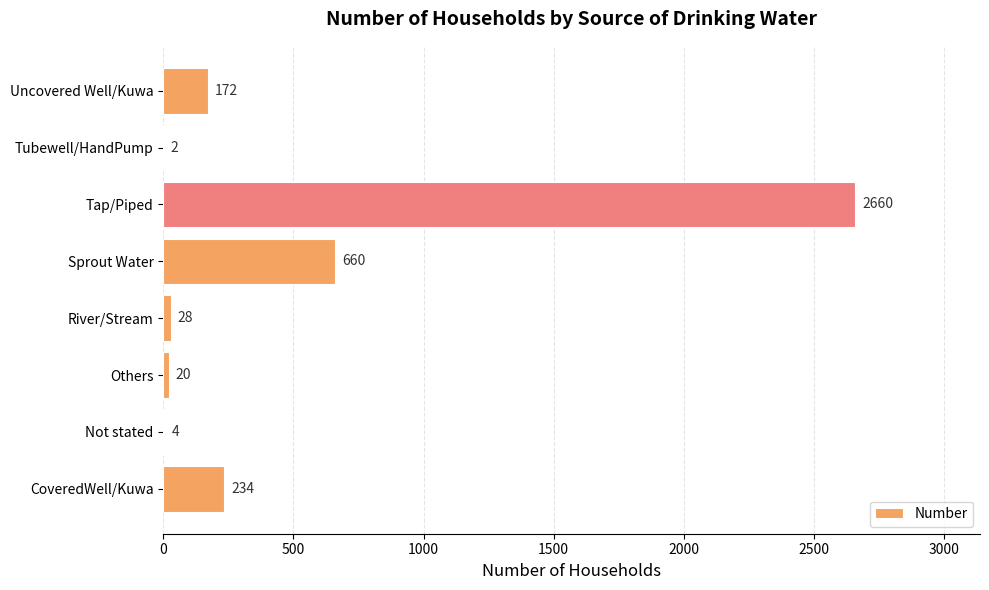

Approximately how many times larger is the value at CoveredWell/Kuwa compared to Others?

11.7